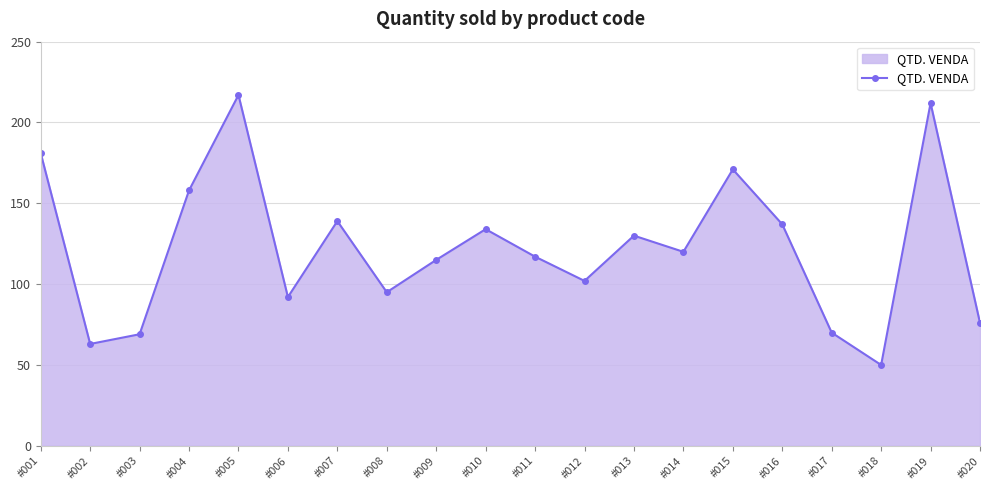

How many data points are less than 120?

10